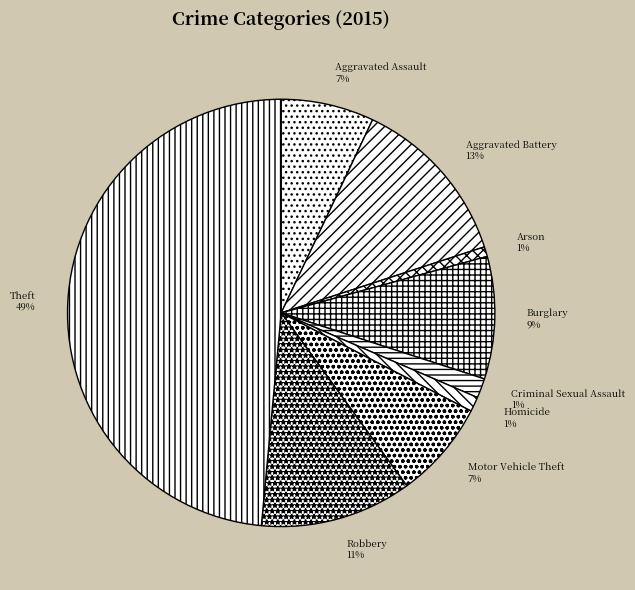

The Motor Vehicle Theft slice represents 1% of the pie. True or false?

False